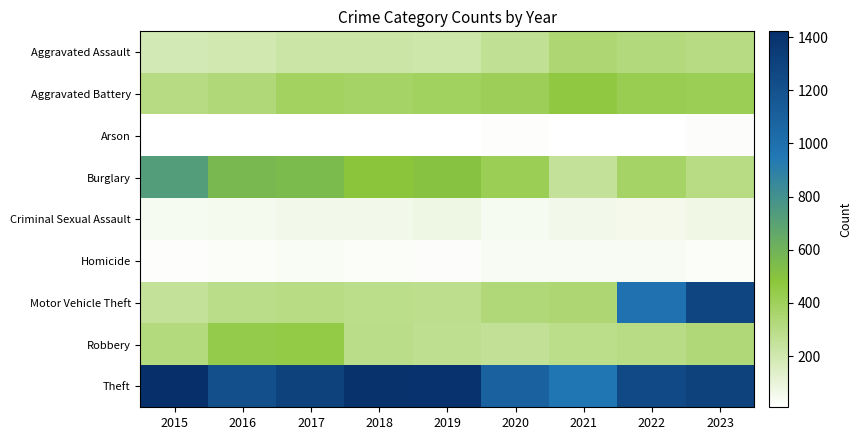

What is the greatest value displayed?

1422